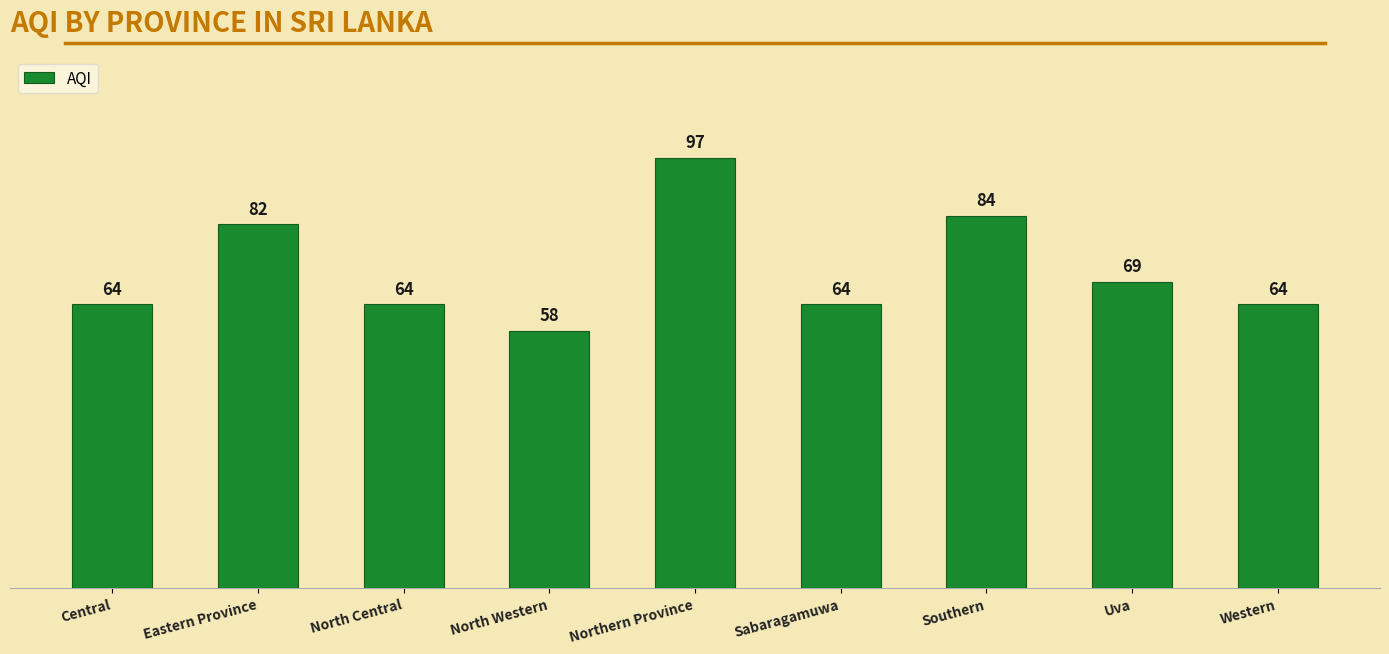

How many data points does each series have?

9